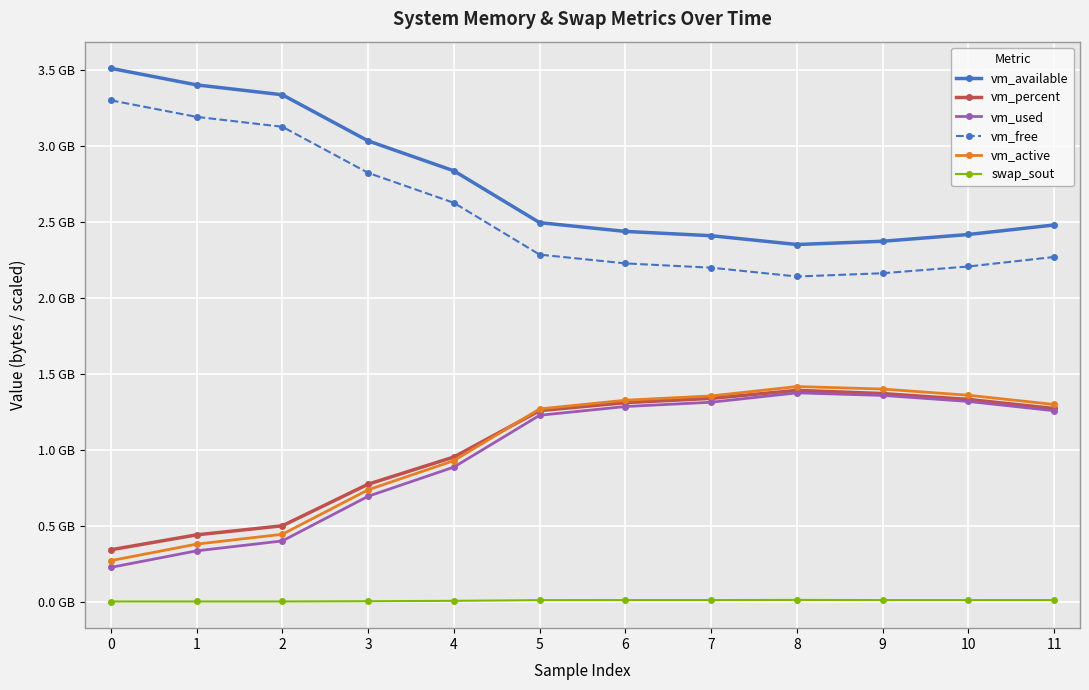

Is this an area chart (filled region under the line)?

No